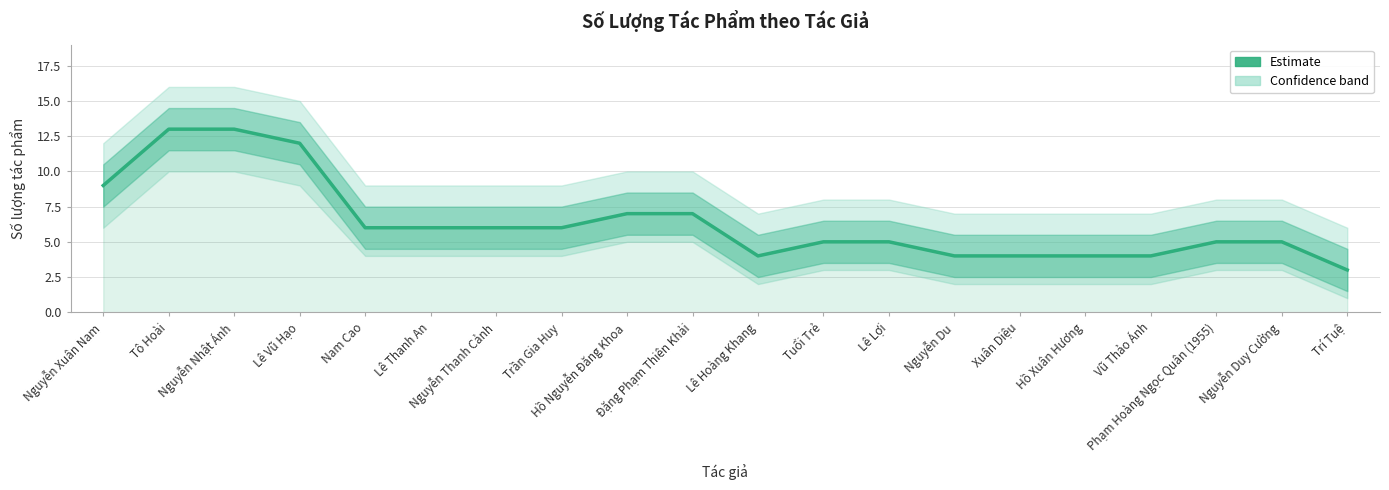

Approximately how many times larger is the value at Vũ Thảo Ánh compared to Lê Lợi?

0.8